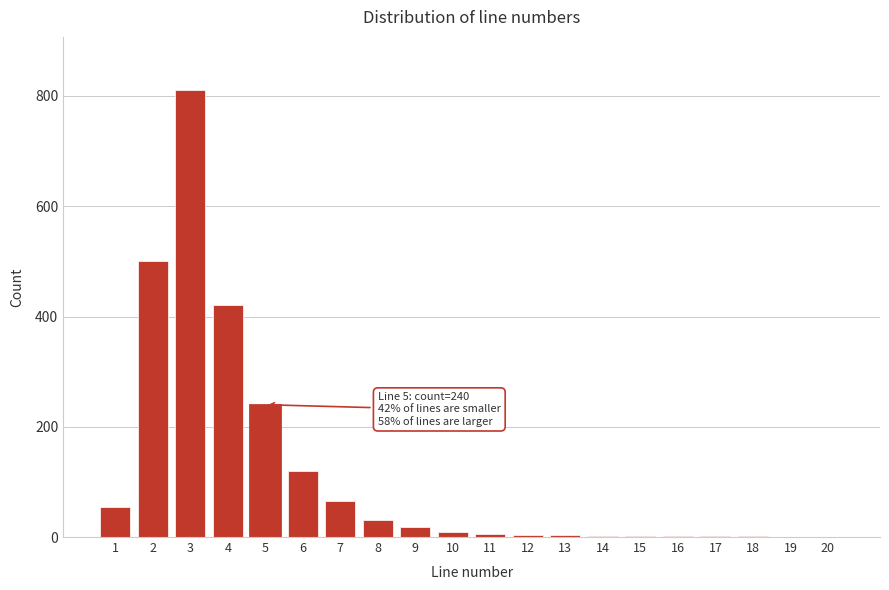

What is the sum of all values?

2288